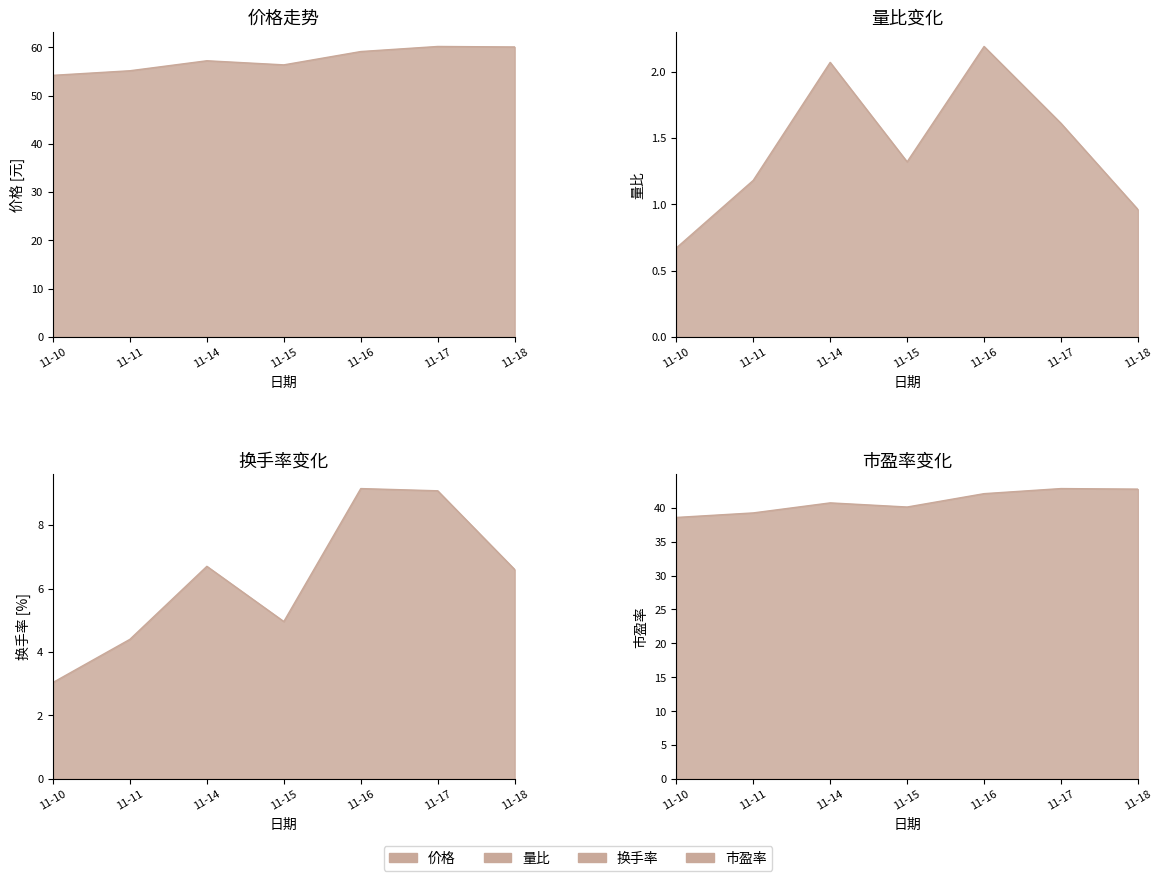

What is the minimum value for 价格?

54.2